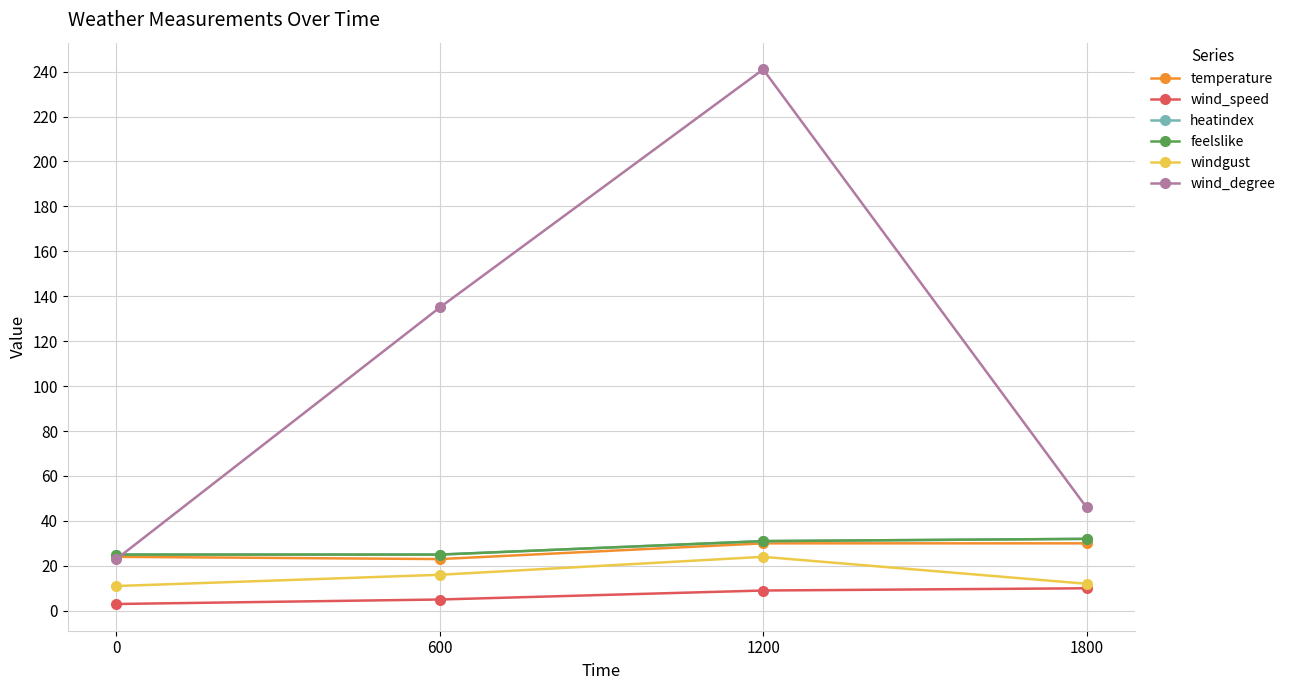

True or false: heatindex and temperature cross at least once.

False